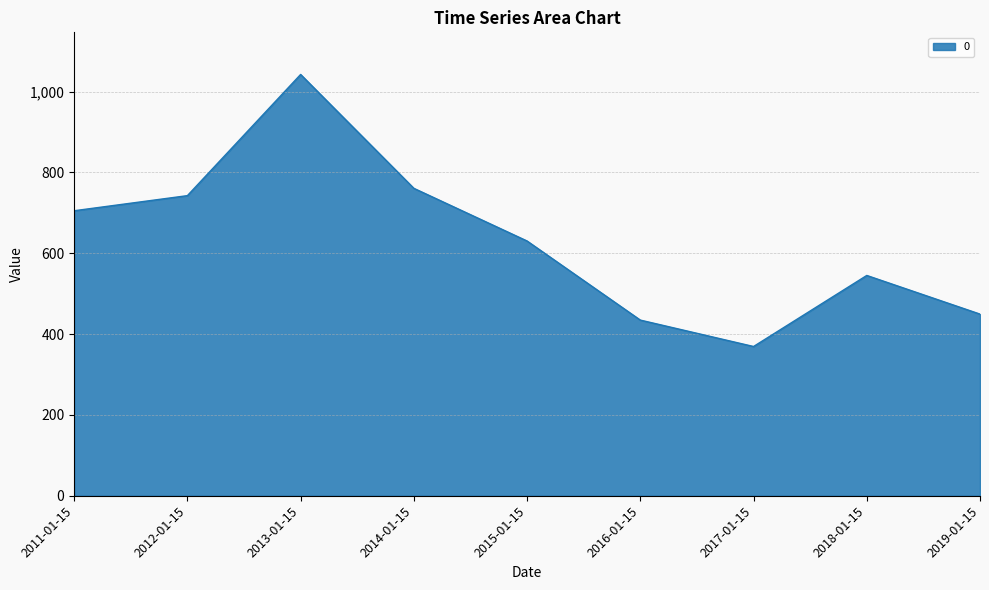

What is the approximate value at 2017-01-15?

369.3